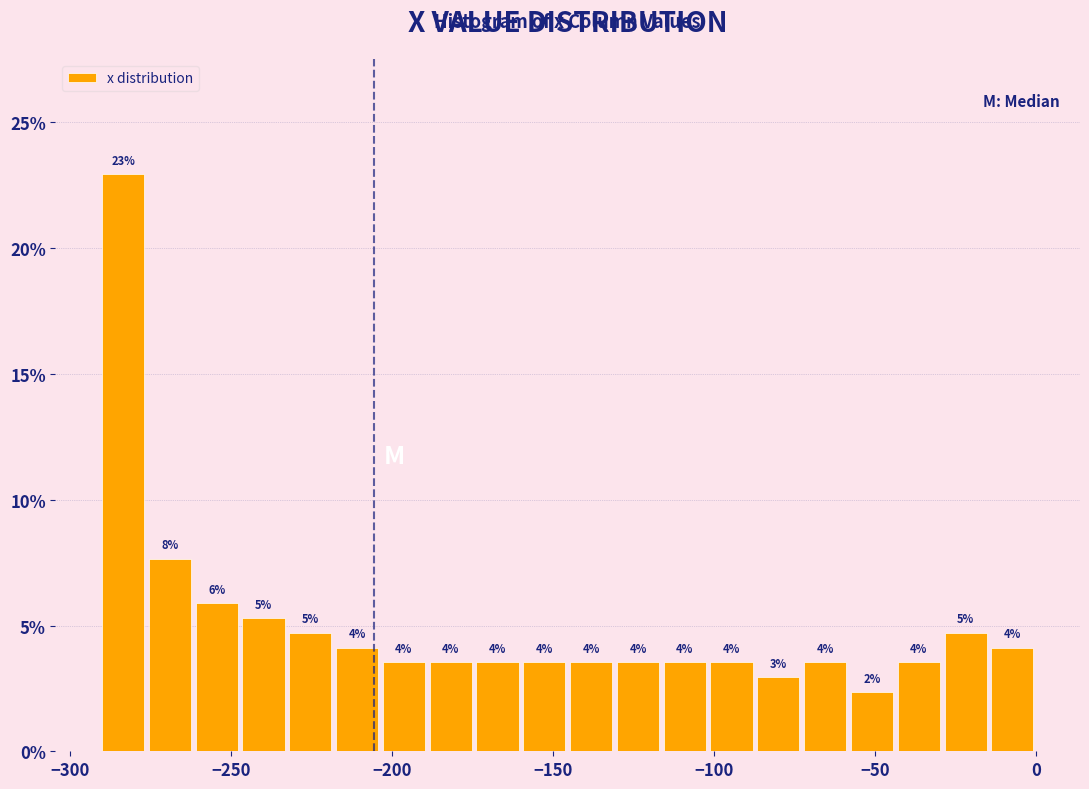

Read against the x-axis, roughly where is the centre of the tallest bar?

-285